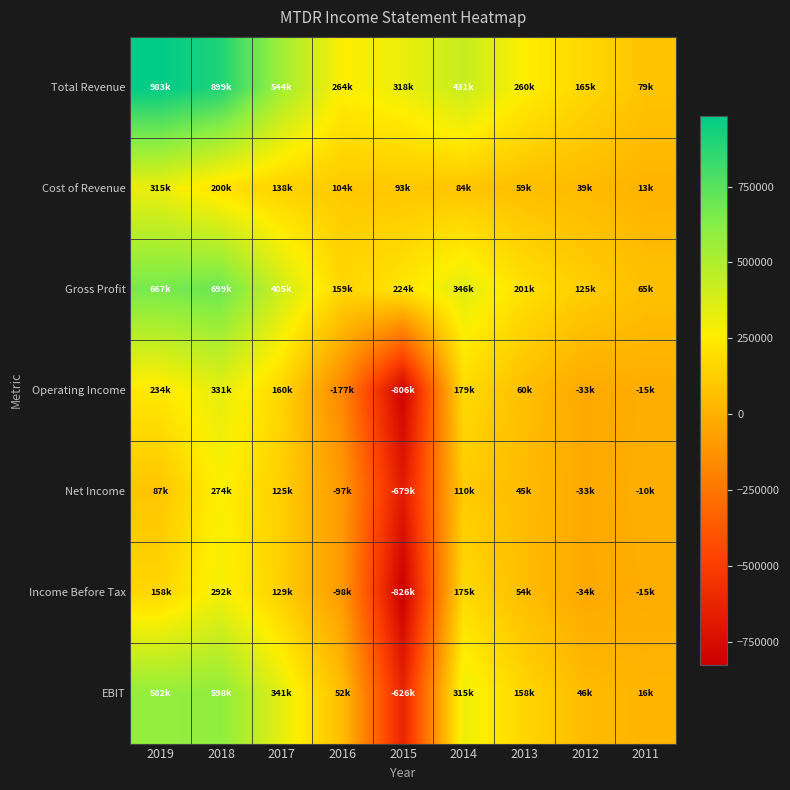

Reading right to left, what are all the values shown in this chart?

Total Revenue: 2011=79200	2012=165200	2013=260900	2014=431000	2015=318000	2016=264400	2017=544300	2018=899600	2019=983700
Cost of Revenue: 2011=13500	2012=39900	2013=59700	2014=84500	2015=93800	2016=104600	2017=138600	2018=200300	2019=315800
Gross Profit: 2011=65700	2012=125300	2013=201200	2014=346500	2015=224200	2016=159800	2017=405600	2018=699300	2019=667900
Operating Income: 2011=-15300	2012=-33400	2013=60400	2014=179100	2015=-806700	2016=-177200	2017=160800	2018=331800	2019=234500
Net Income: 2011=-10600	2012=-33300	2013=45100	2014=110800	2015=-679800	2016=-97400	2017=125900	2018=274200	2019=87800
Income Before Tax: 2011=-15800	2012=-34700	2013=54800	2014=175100	2015=-826900	2016=-98100	2017=129900	2018=292100	2019=158500
EBIT: 2011=16600	2012=46800	2013=158900	2014=315200	2015=-626300	2016=52200	2017=341900	2018=598500	2019=582900